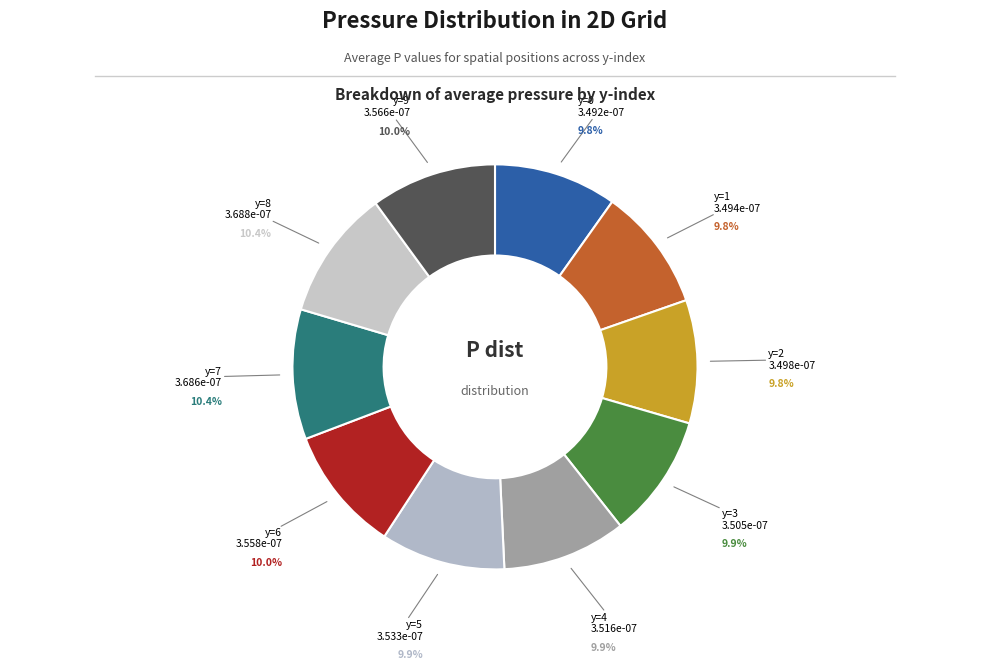

Count the number of slices in the pie.

10